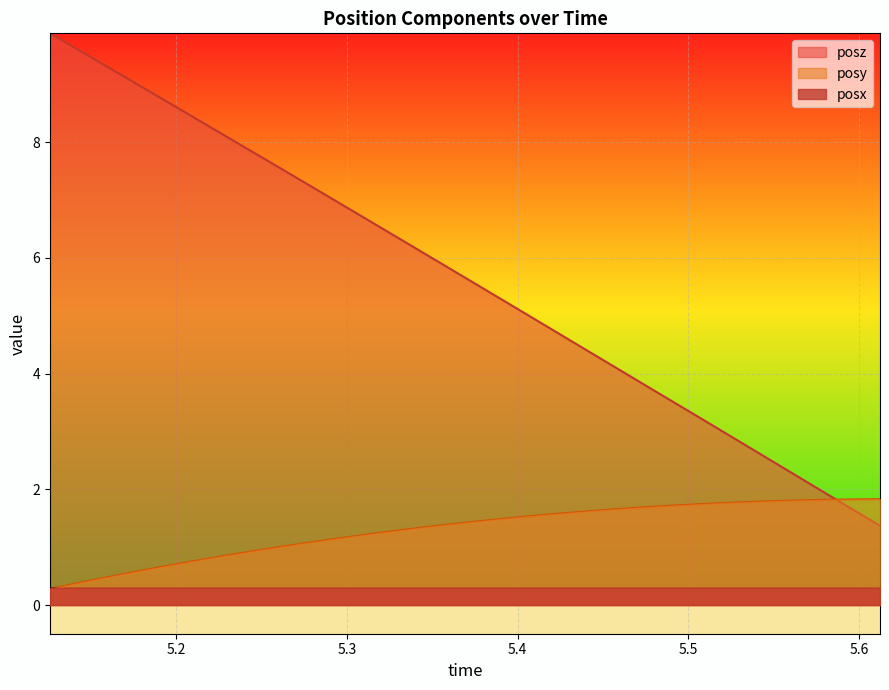

Which series has the largest total across all categories?

posz